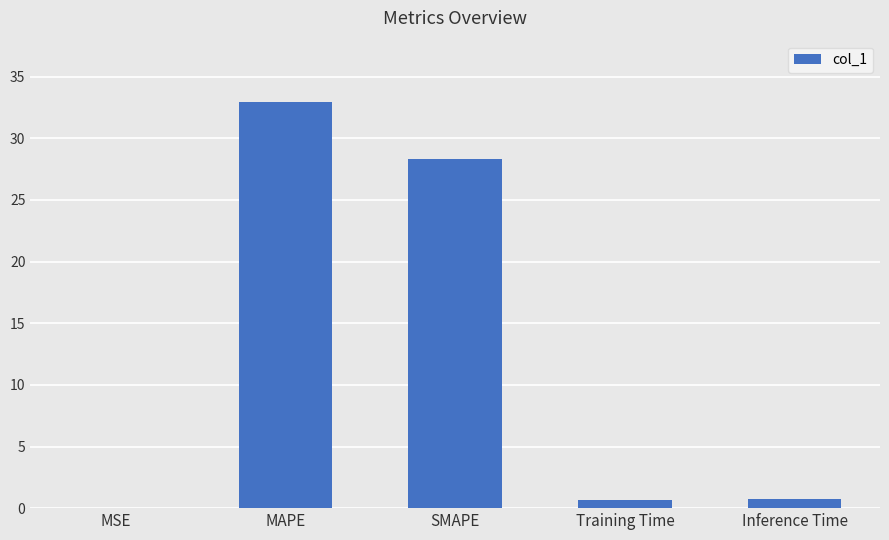

What is the change in value from MAPE to SMAPE?

-4.7